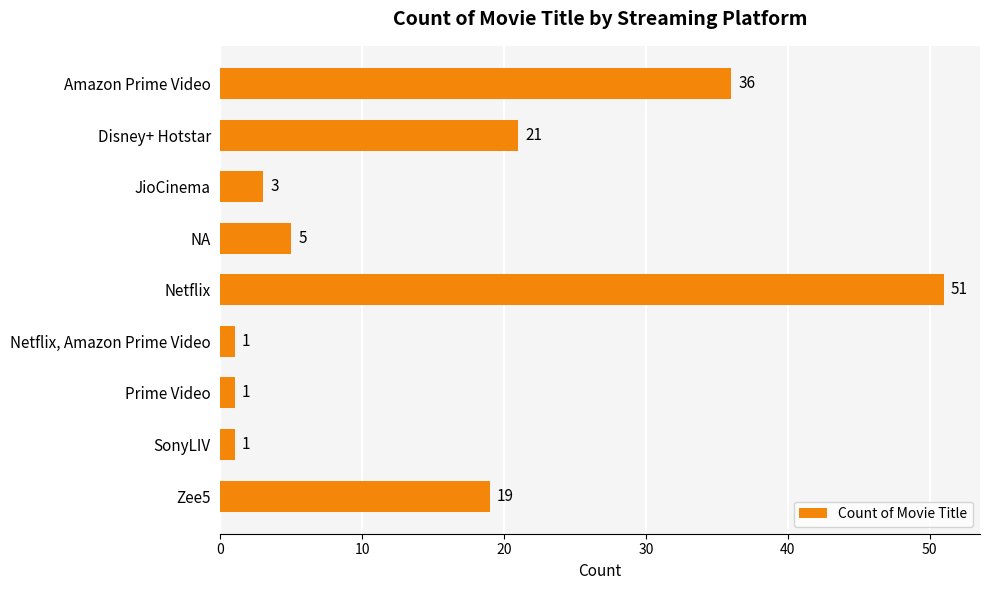

Reading top to bottom, what are all the values shown in this chart?

Amazon Prime Video=36	Disney+ Hotstar=21	JioCinema=3	NA=5	Netflix=51	Netflix, Amazon Prime Video=1	Prime Video=1	SonyLIV=1	Zee5=19